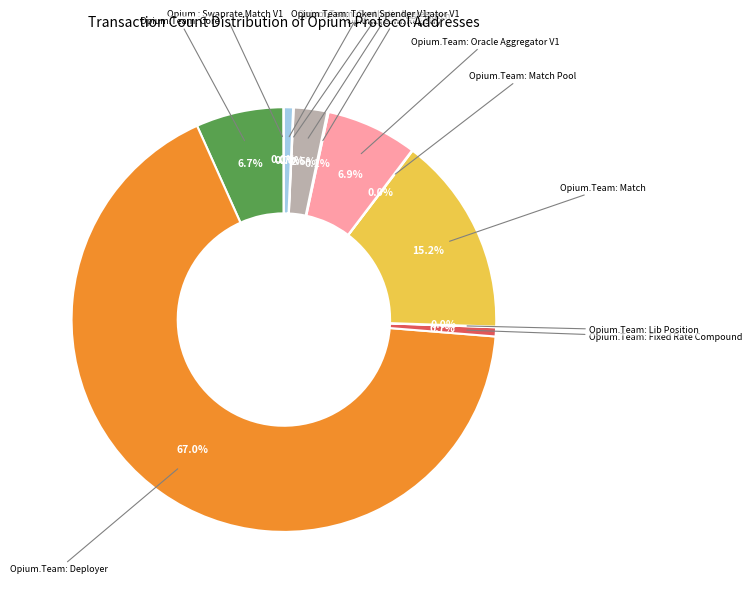

Which slice is the largest?

Opium.Team: Deployer